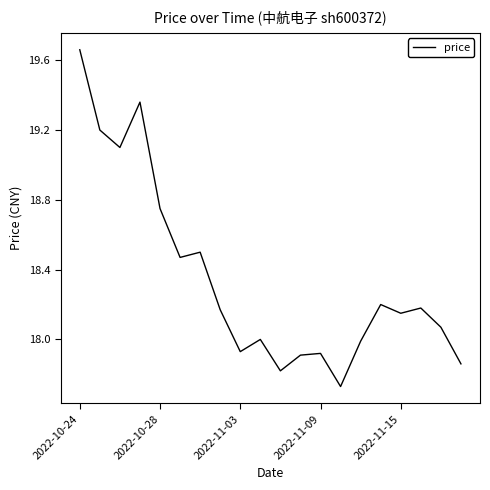

What is the difference between the maximum and minimum values?

1.9